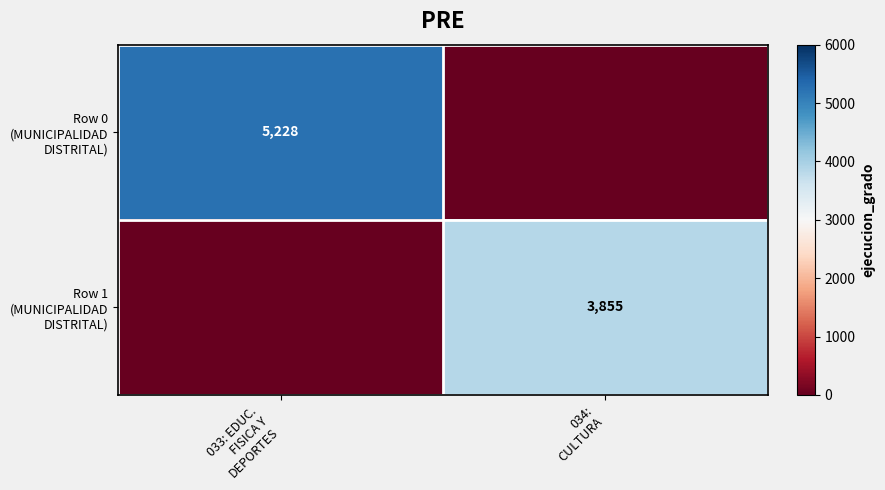

Count the number of data series in this chart.

2